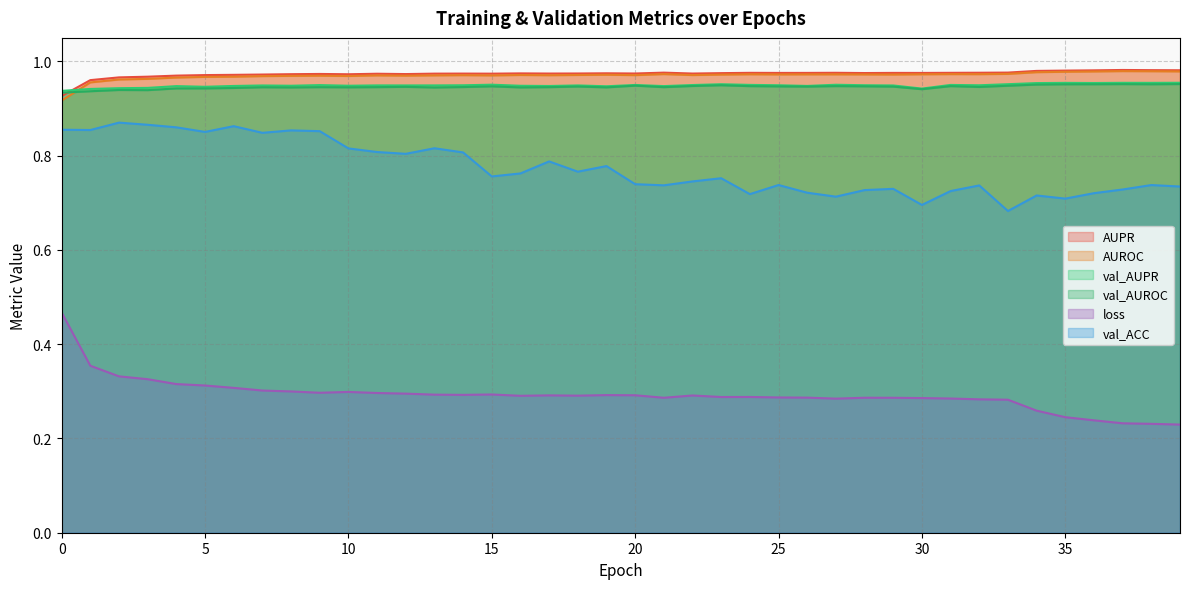

At which category does the chart reach its minimum across all series?

39